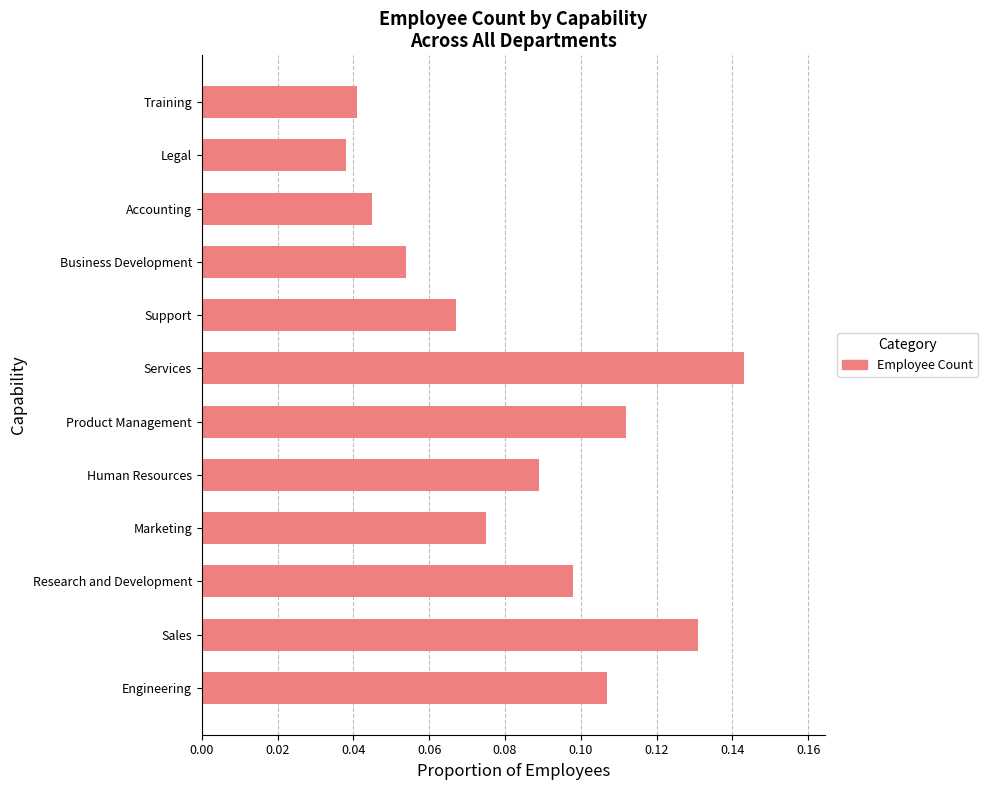

True or false: the data shows 0.2 at Sales.

False